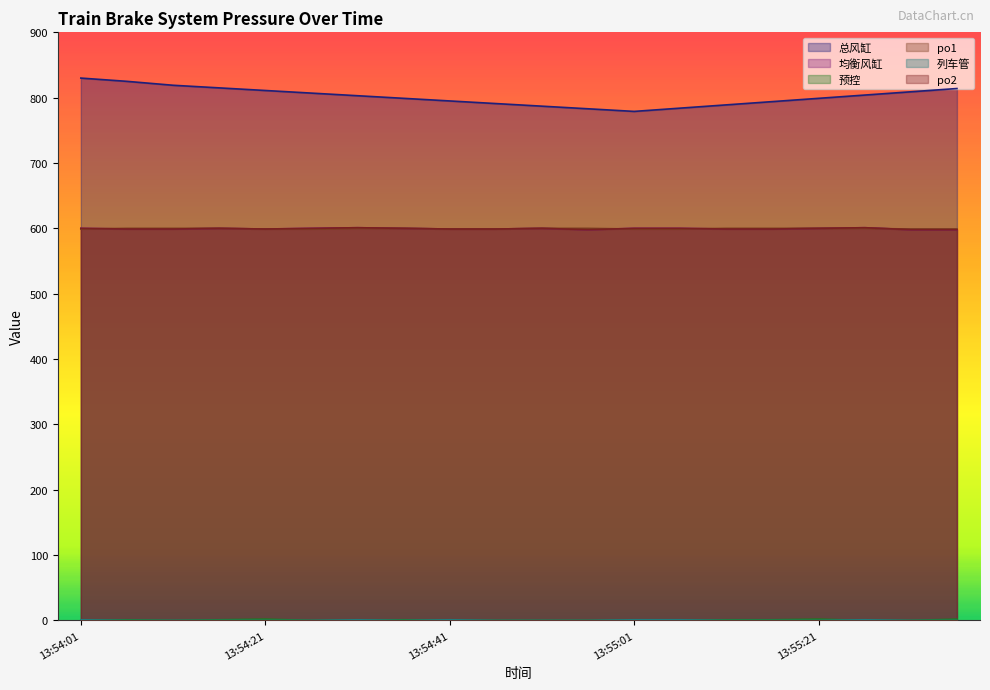

Which series changed the most between 13:54:46 and 13:55:21?

总风缸